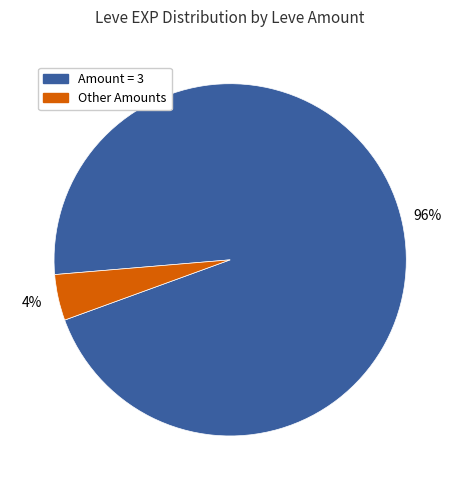

Which category has the smallest portion of the pie?

Other Amounts